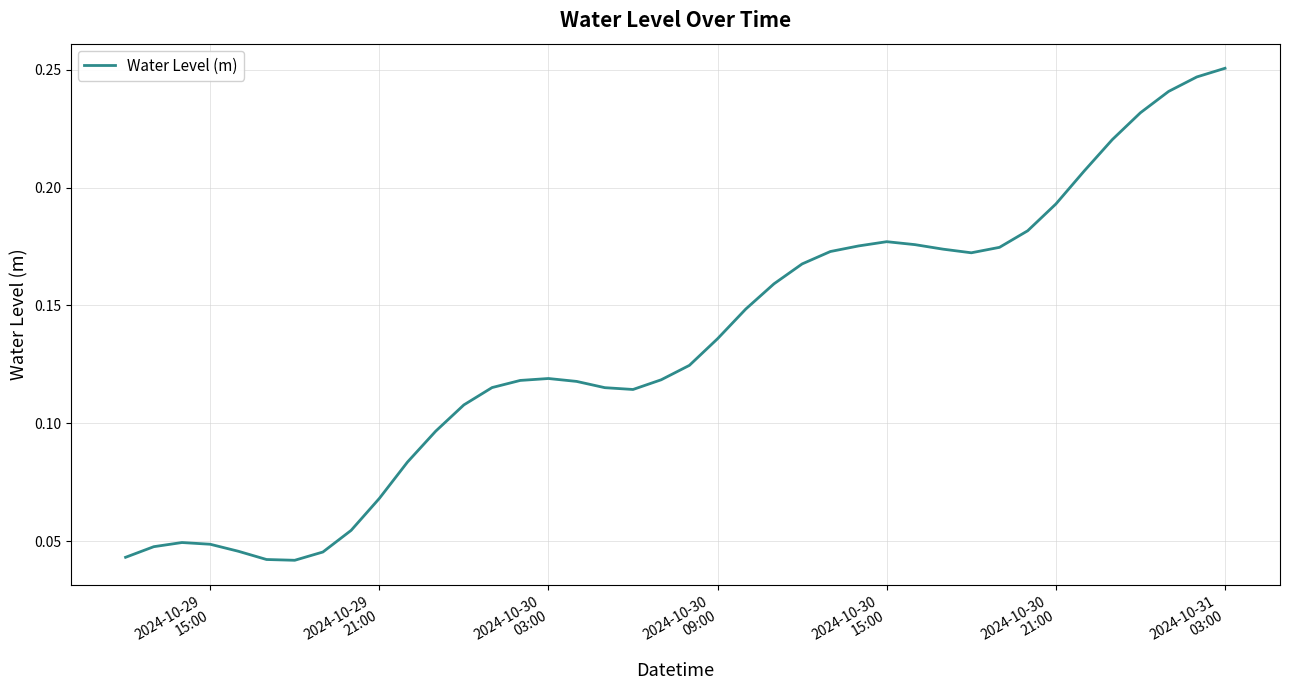

Reading right to left, list all the values displayed in this chart.

0.3	0.2	0.2	0.2	0.2	0.2	0.2	0.2	0.2	0.2	0.2	0.2	0.2	0.2	0.2	0.2	0.2	0.1	0.1	0.1	0.1	0.1	0.1	0.1	0.1	0.1	0.1	0.1	0.1	0.1	0.1	0.1	0.0	0.0	0.0	0.0	0.0	0.0	0.0	0.0